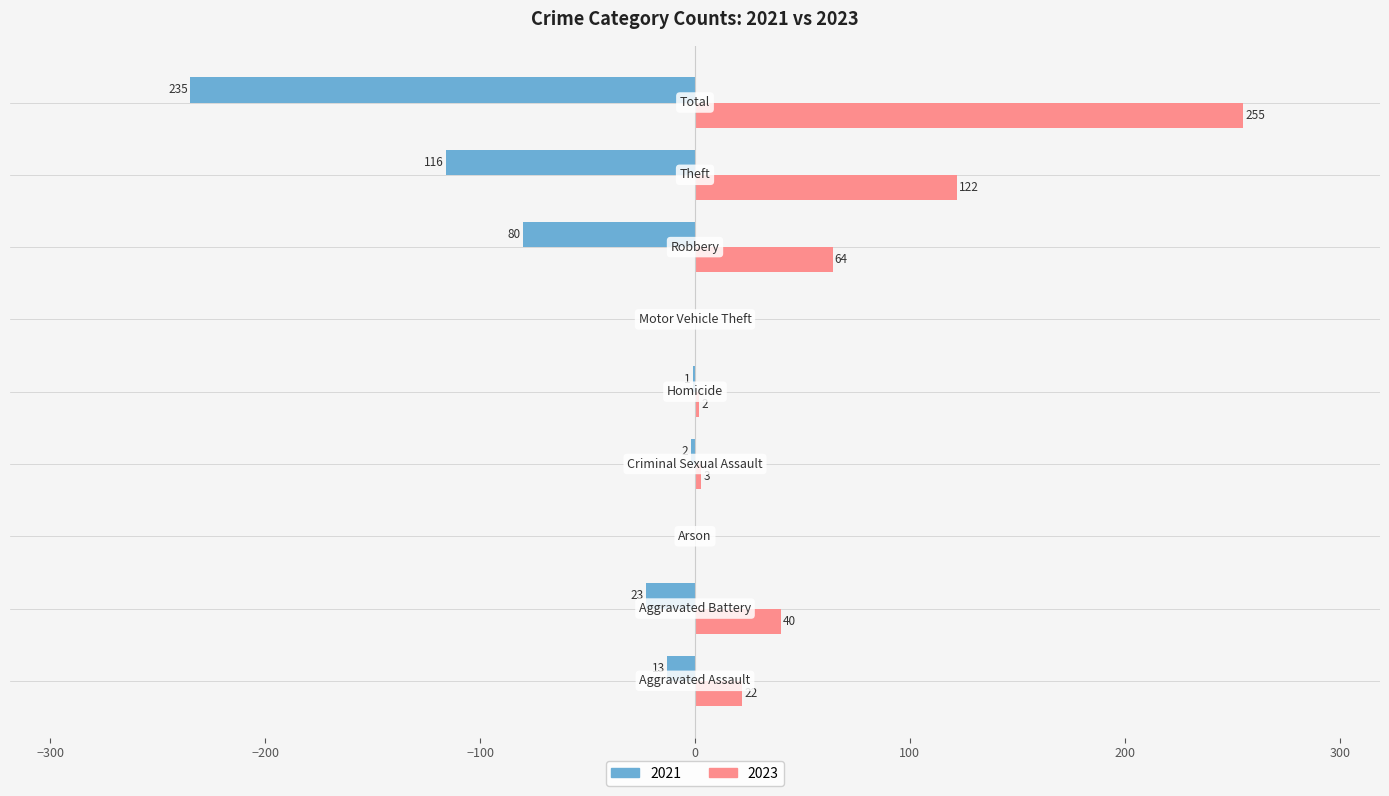

How many values in the 2021 series exceed -13?

4